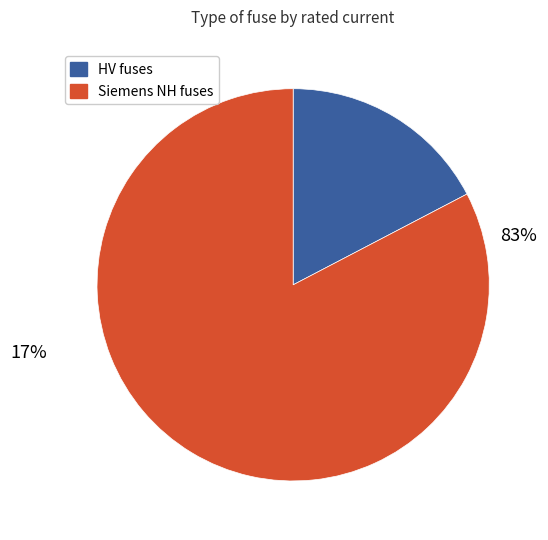

Is there a majority slice in this chart?

Yes